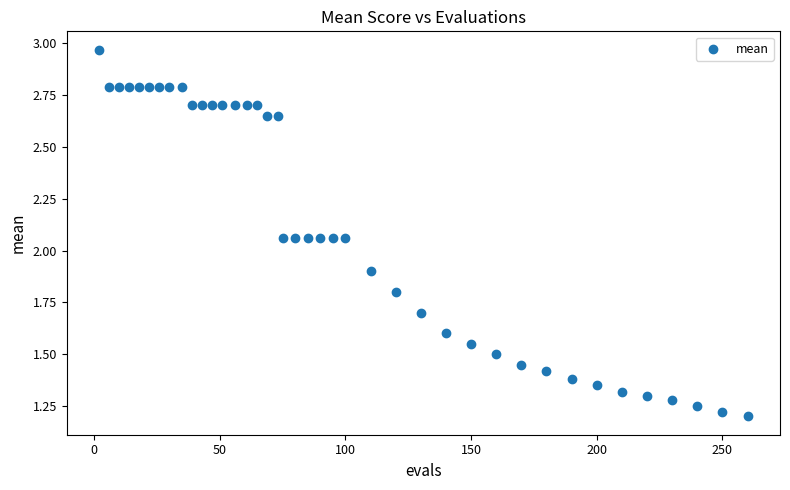

What is the range of Y values (max minus min)?

1.8